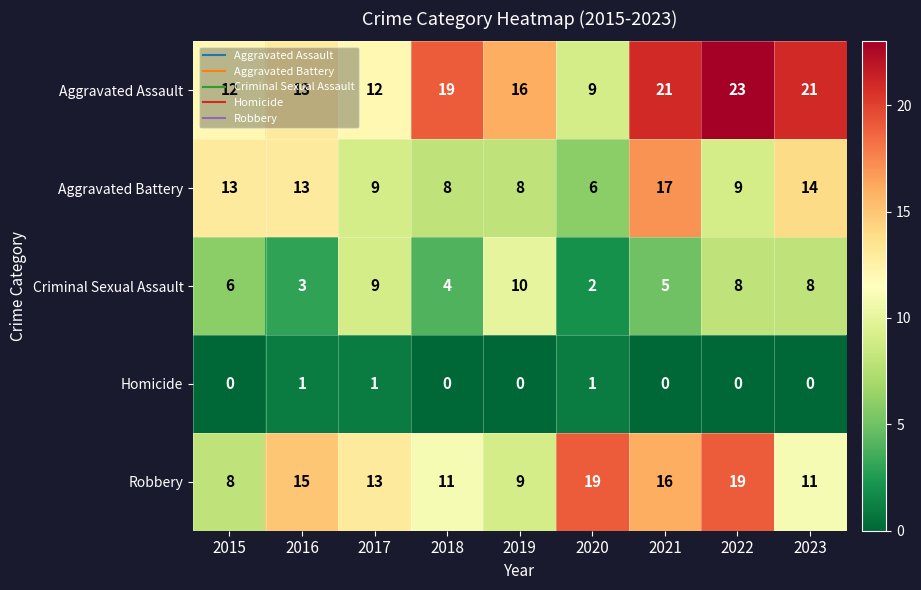

Is it true that Robbery equals 15 at 2023?

False